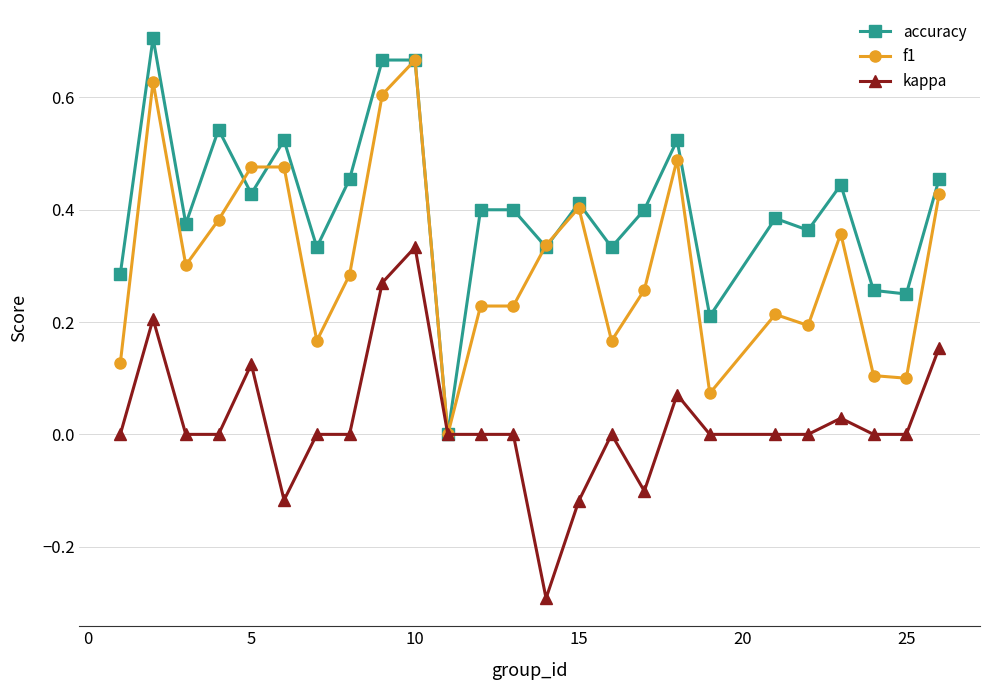

Which series has the largest range (max minus min)?

accuracy